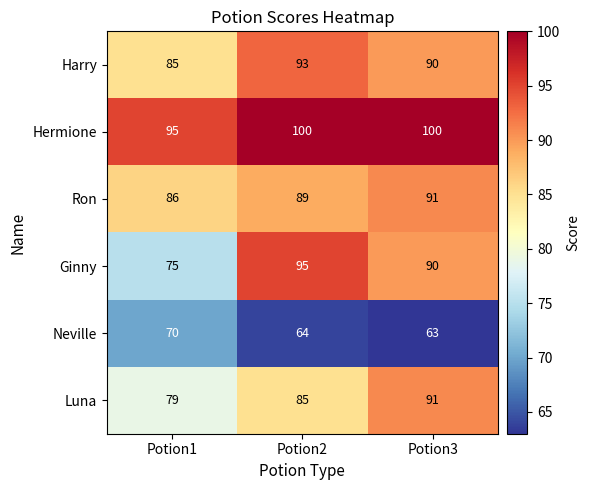

Which series changed the most between Potion1 and Potion2?

Ginny